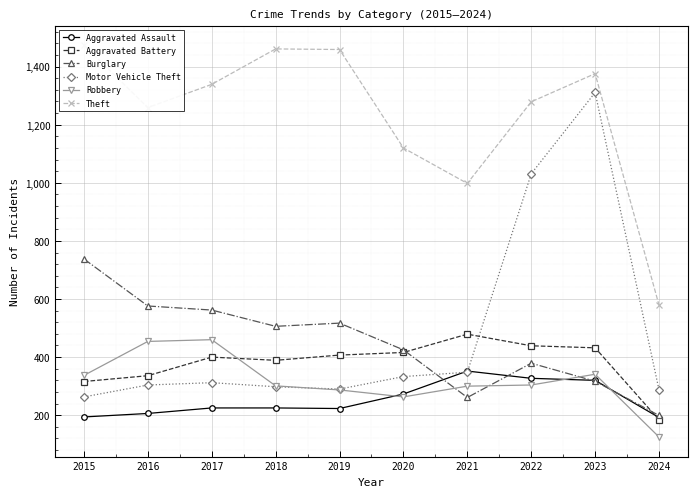

What is the difference between the maximum and minimum values in the Theft series?

895